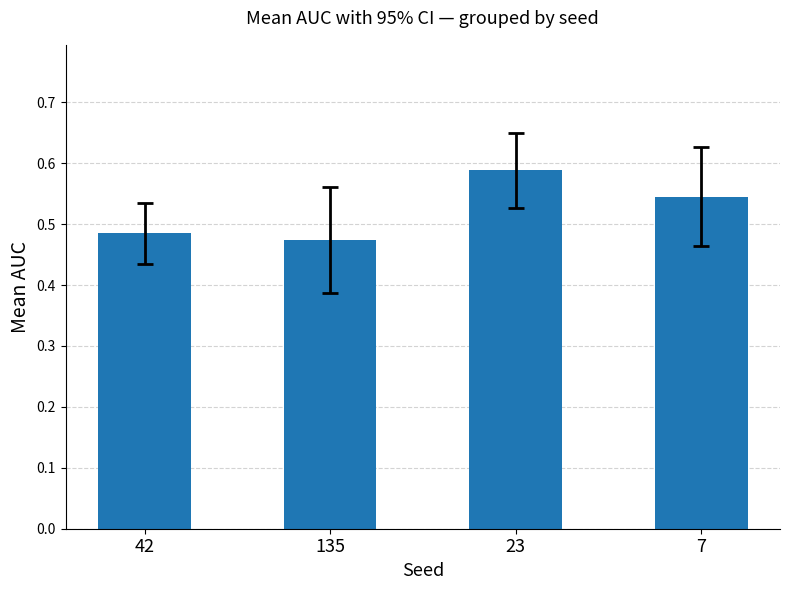

What position from the right is 42?

4